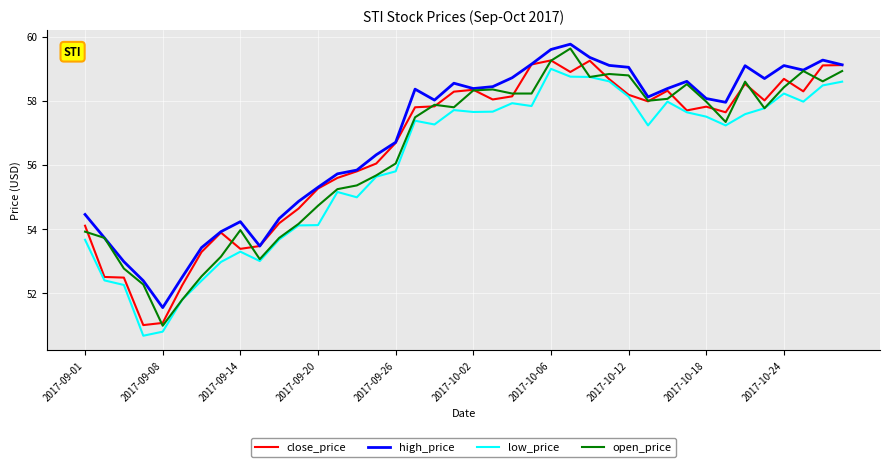

True or false: low_price and high_price intersect in this chart.

False